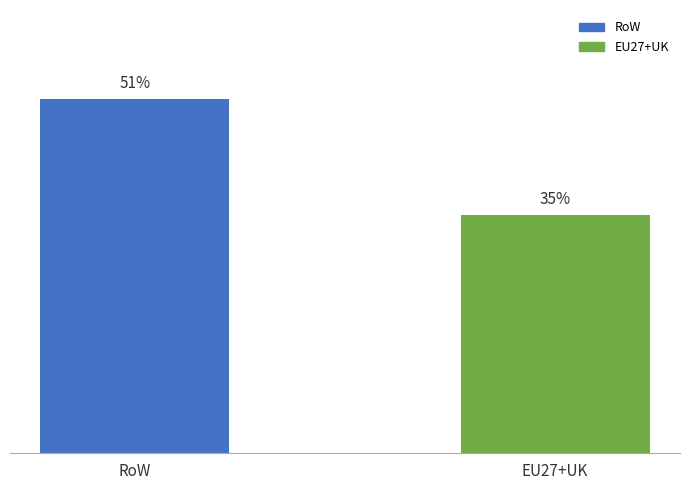

List the labels in order of value, smallest first.

EU27+UK, RoW